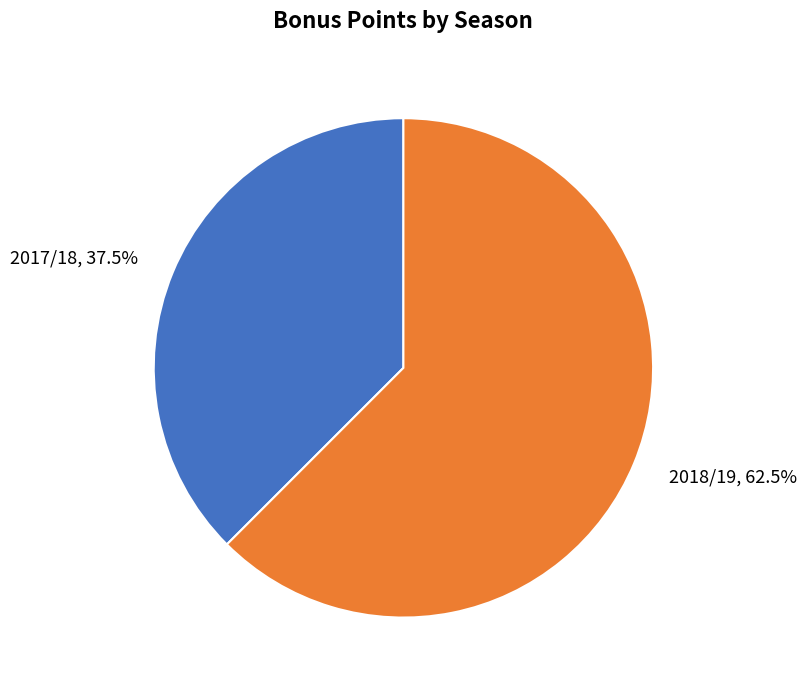

To the nearest percent, what is the combined percentage of 2017/18 and 2018/19?

100%